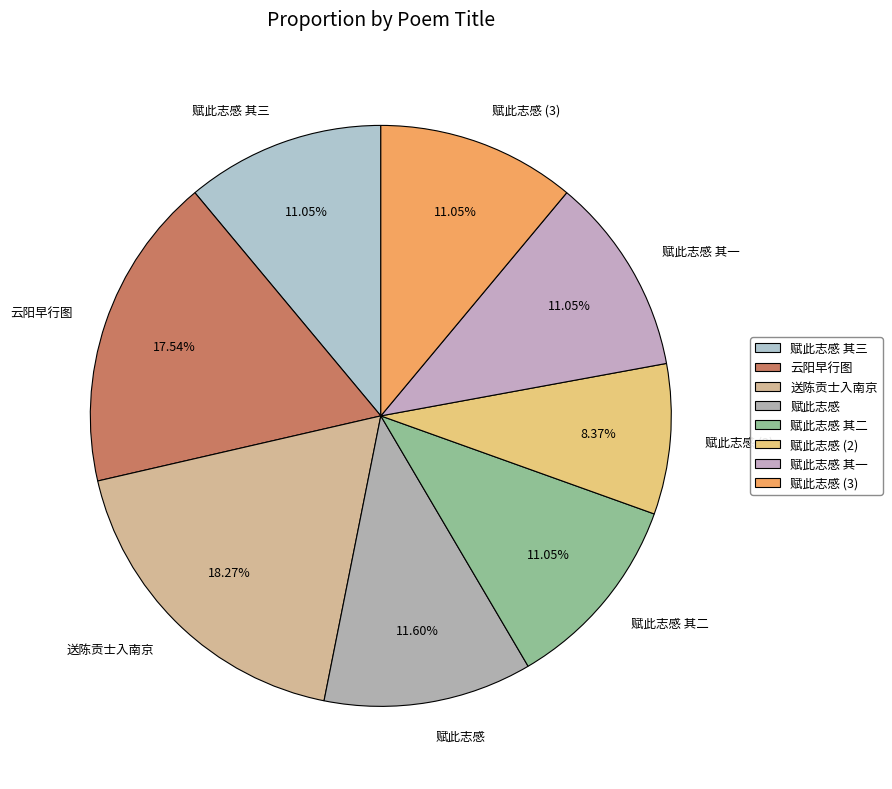

What is the smallest slice in the pie chart?

赋此志感 (2)